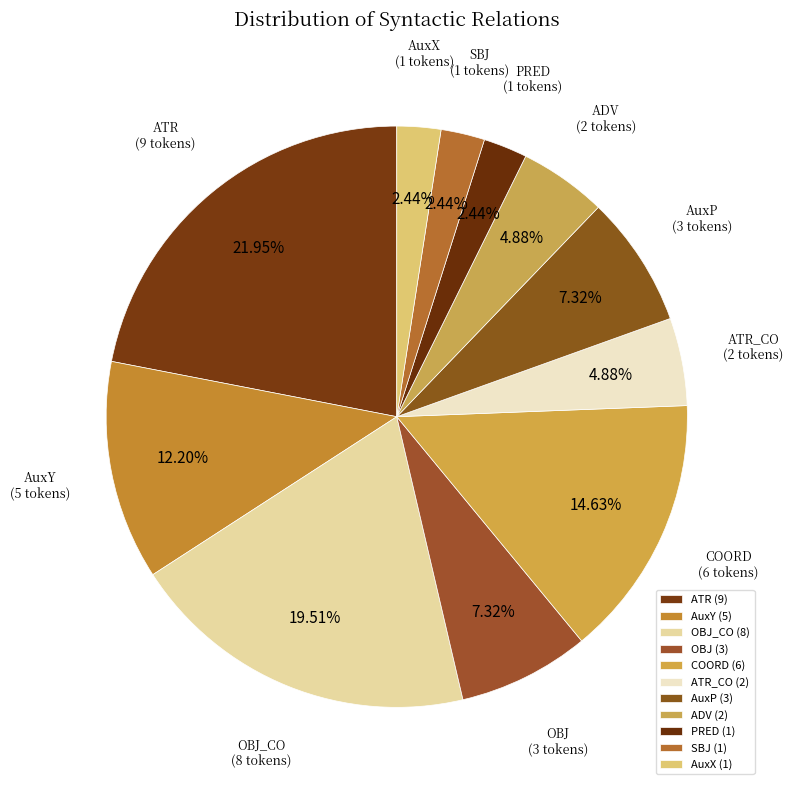

Is the sum of ATR_CO (2 tokens) and AuxX (1 tokens) greater than half?

No